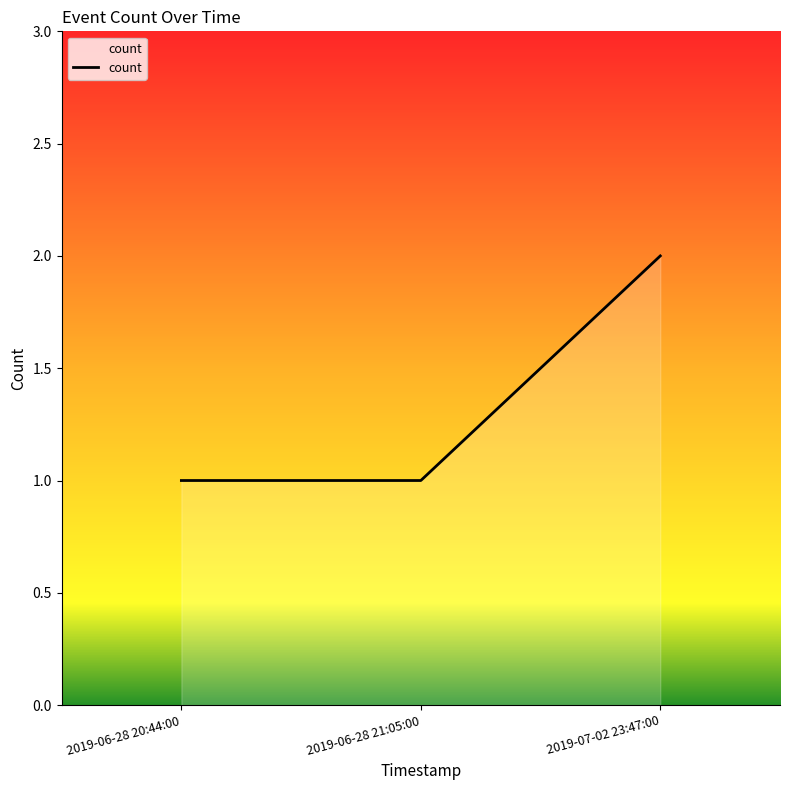

Count the number of data series in this chart.

1